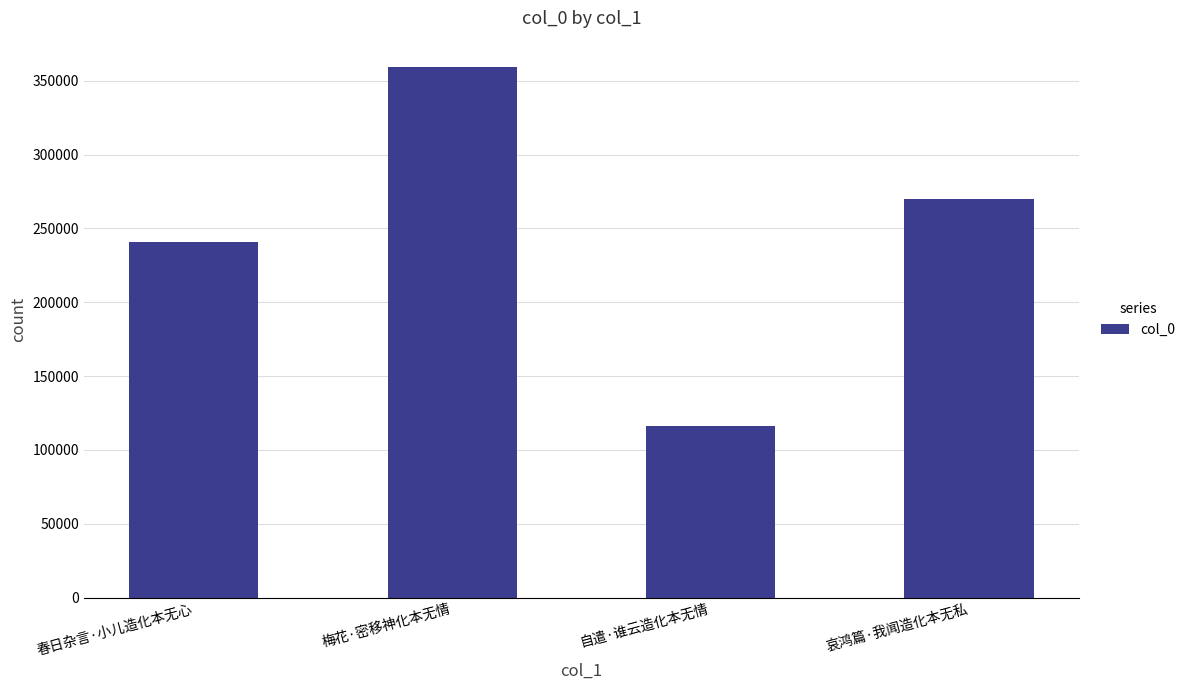

Which category has the lowest value across all series?

自遣·谁云造化本无情